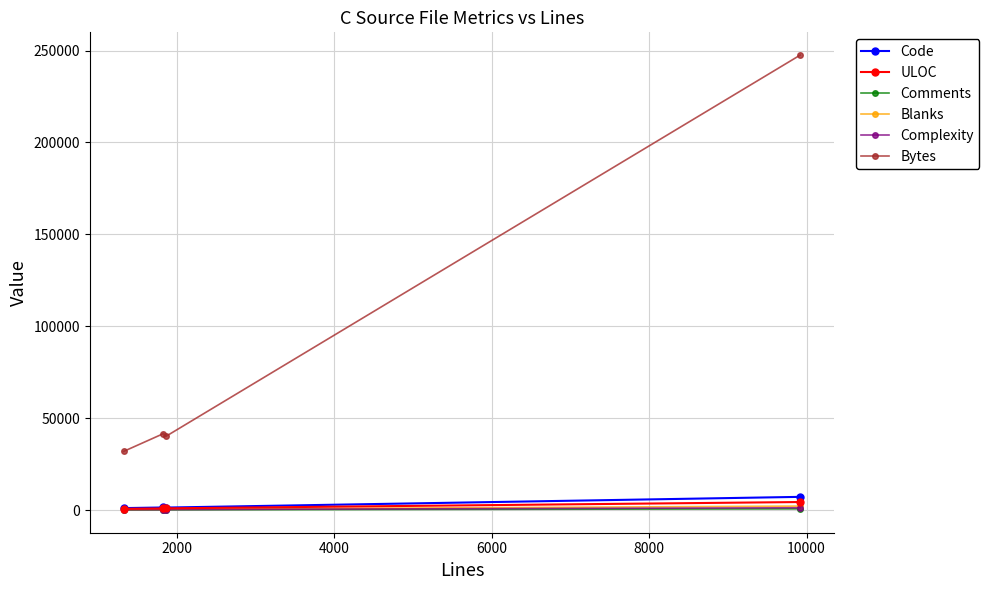

How many values in the Complexity series are below 263?

2